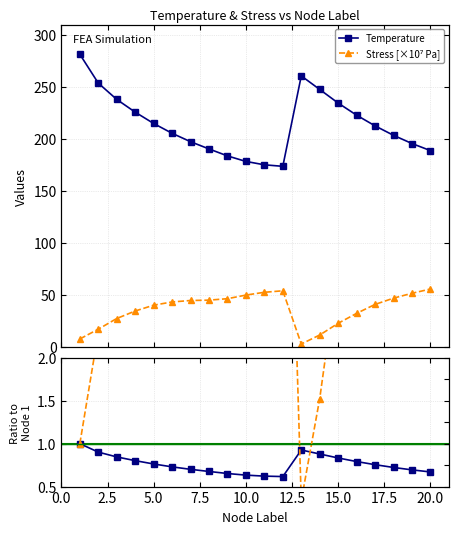

At 2, list the series in order from largest to smallest.

Temperature, Stress_MPa